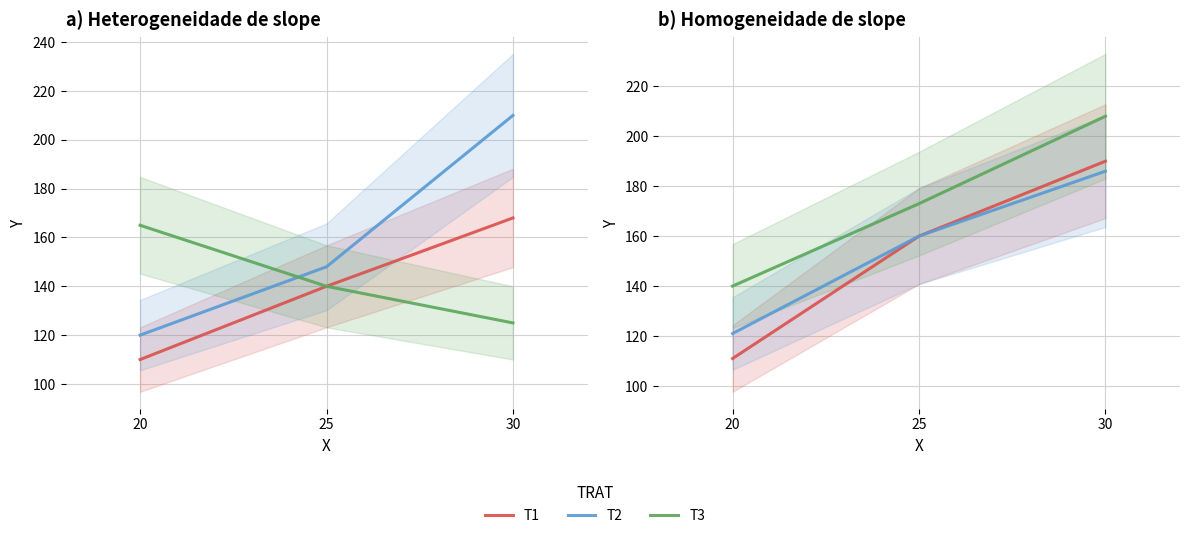

What is the sum of the T2 values at 30 and 25?

346